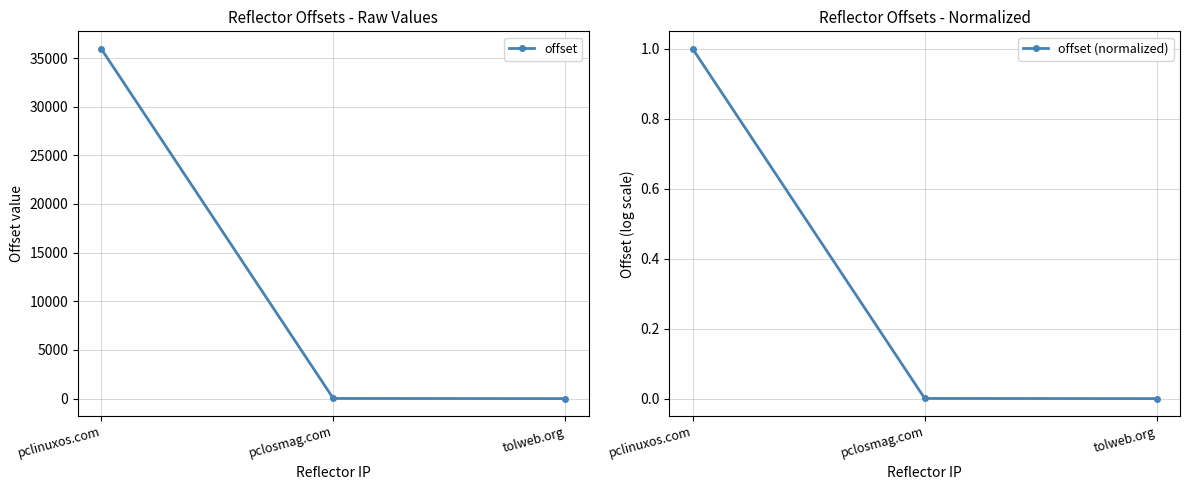

List the series in order of their peak value, lowest first.

offset (normalized), offset